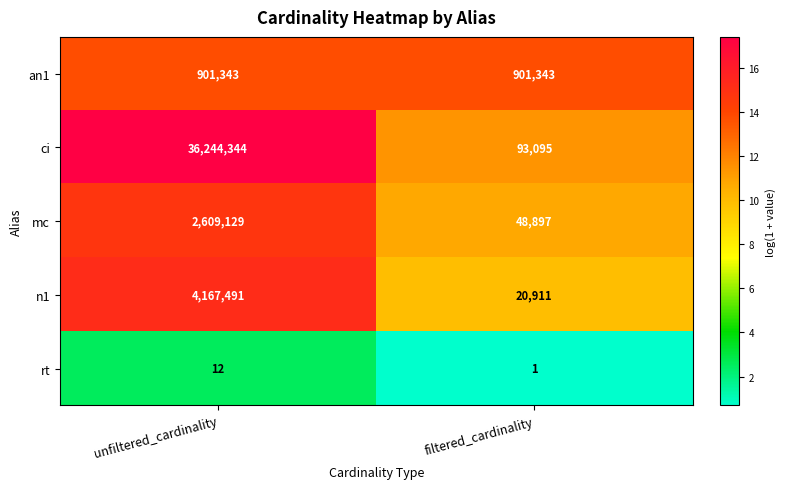

At which category is the sum across all series the highest?

unfiltered_cardinality